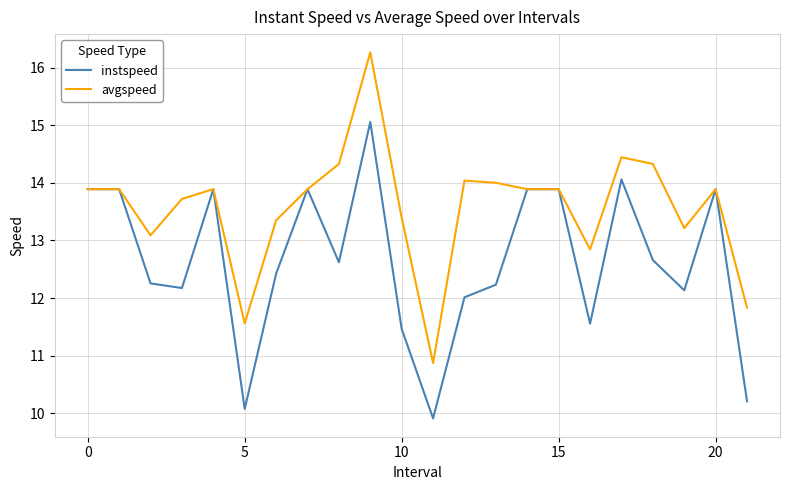

What is the maximum value shown in the chart?

16.3